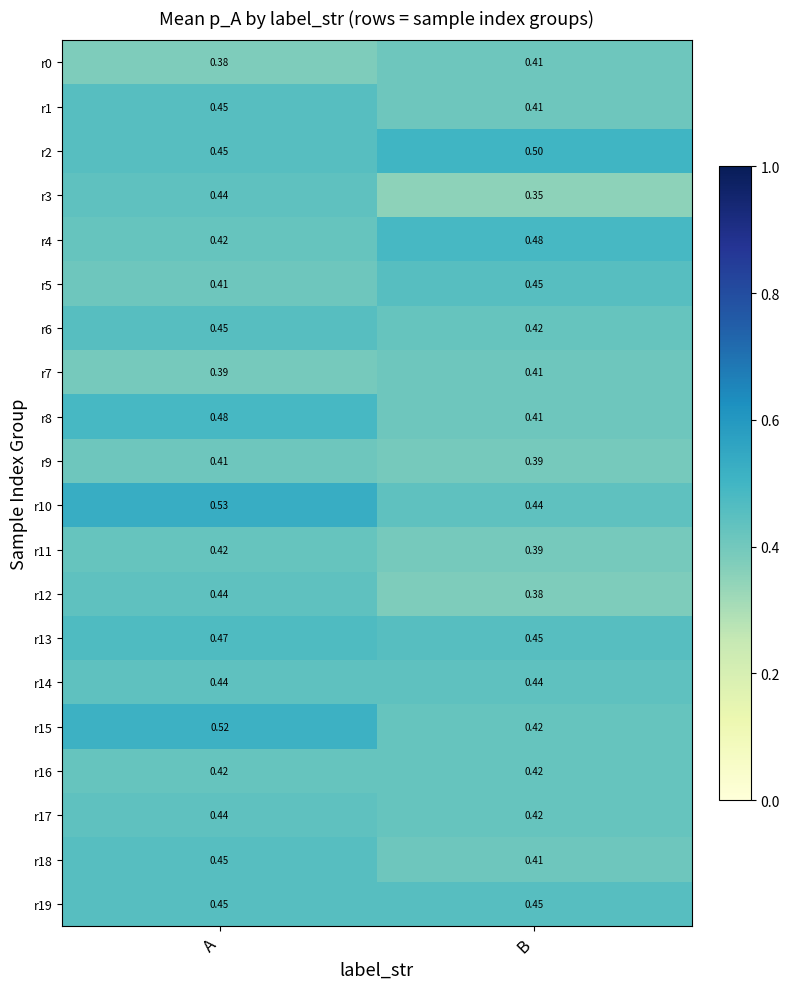

At which category does the chart reach its minimum across all series?

B